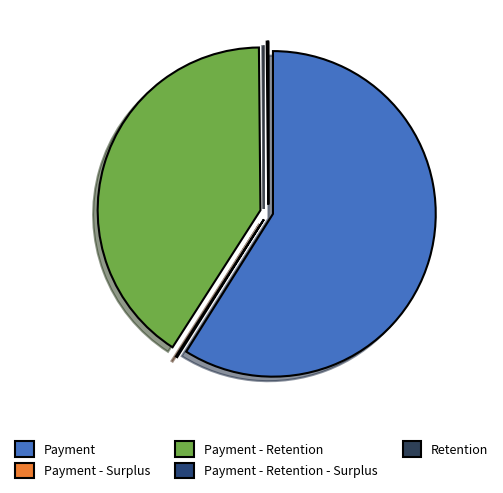

Which slice represents more than half of the pie?

Payment